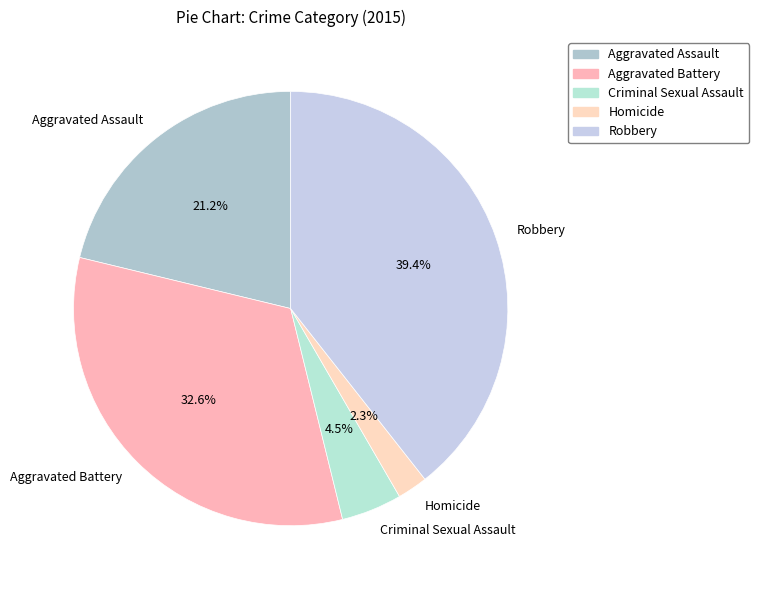

To the nearest percent, what is the combined percentage of Aggravated Battery and Homicide?

35%